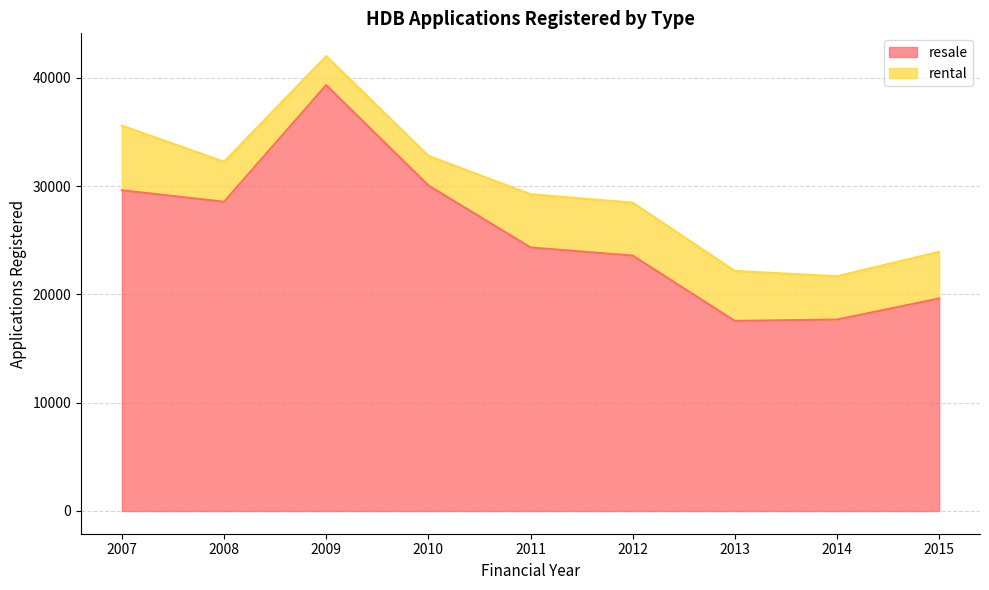

What is the lowest value of the resale series?

17552